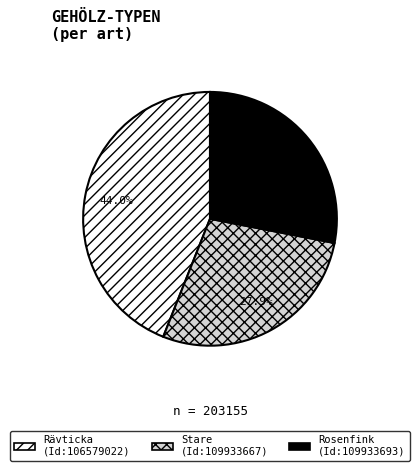

Does any single category account for the majority?

No